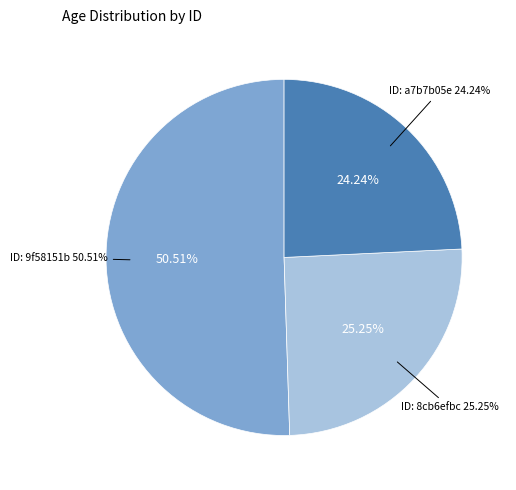

Does any single category account for the majority?

Yes